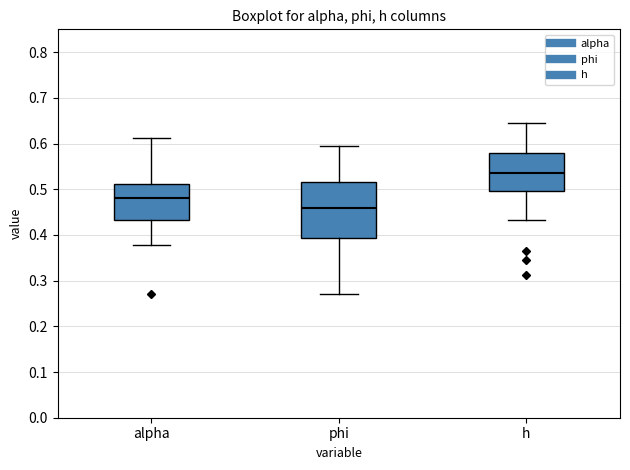

Comparing the boxes themselves (not the whiskers), which one is the tallest?

phi